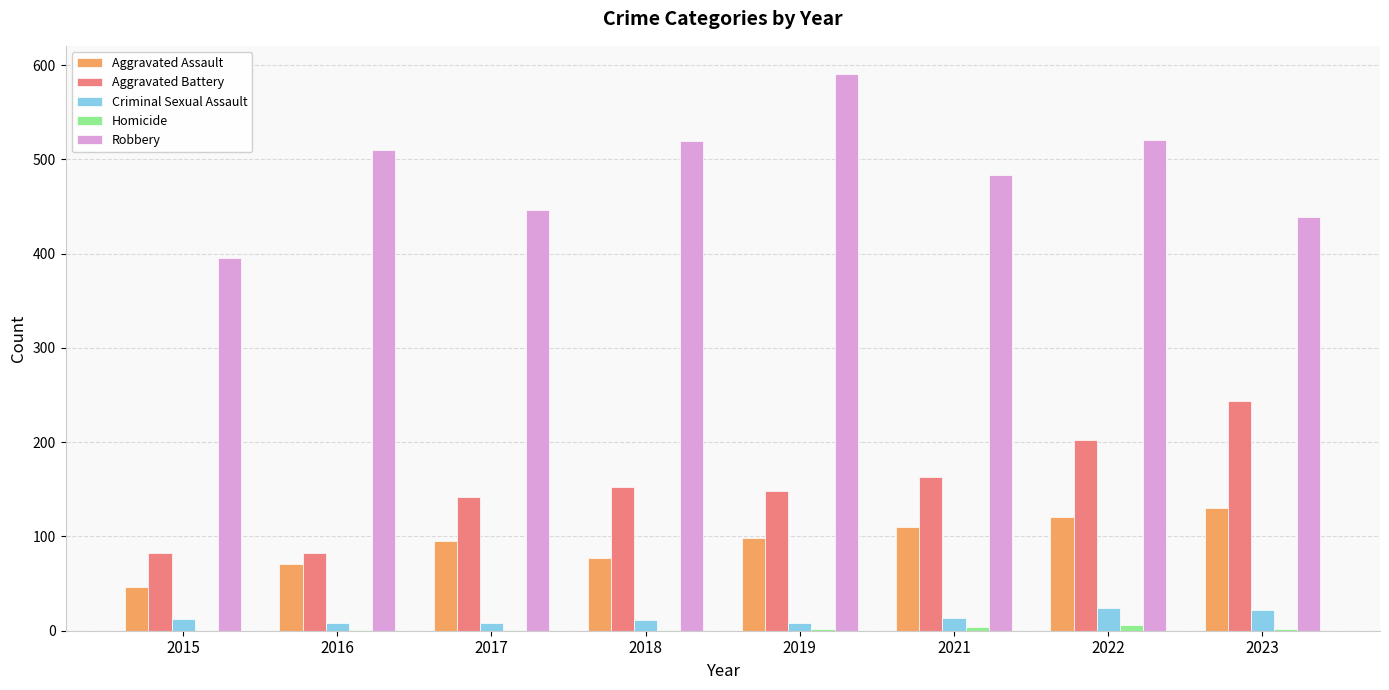

What is the maximum value shown in the chart?

591